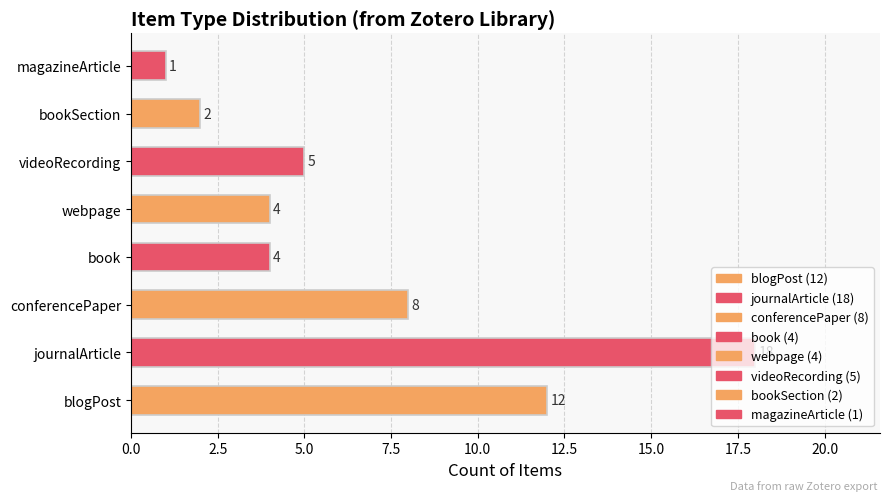

True or false: the data shows 1 at bookSection.

False